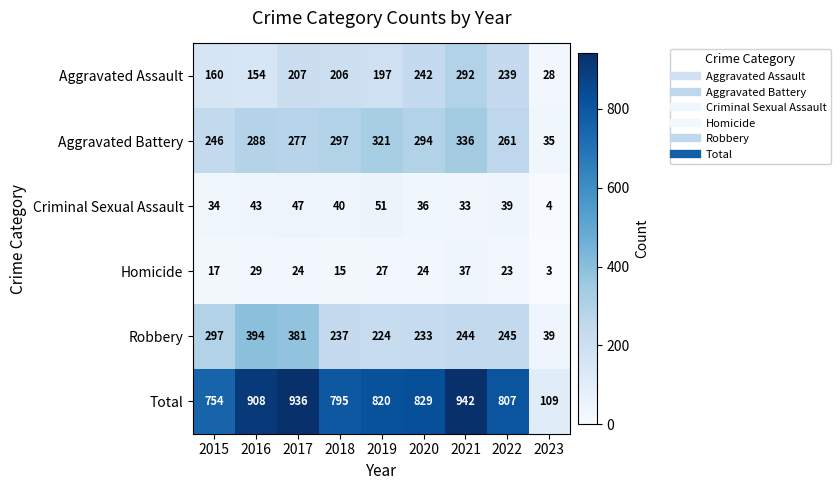

The Aggravated Assault series shows 242 at 2020. True or false?

True